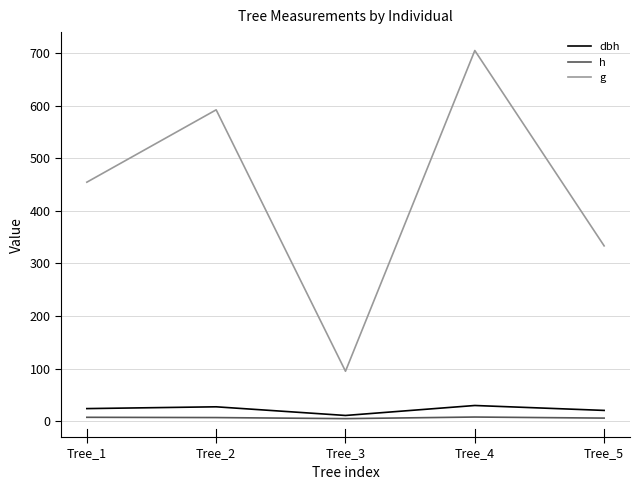

Where is the first local minimum for dbh?

Tree_3